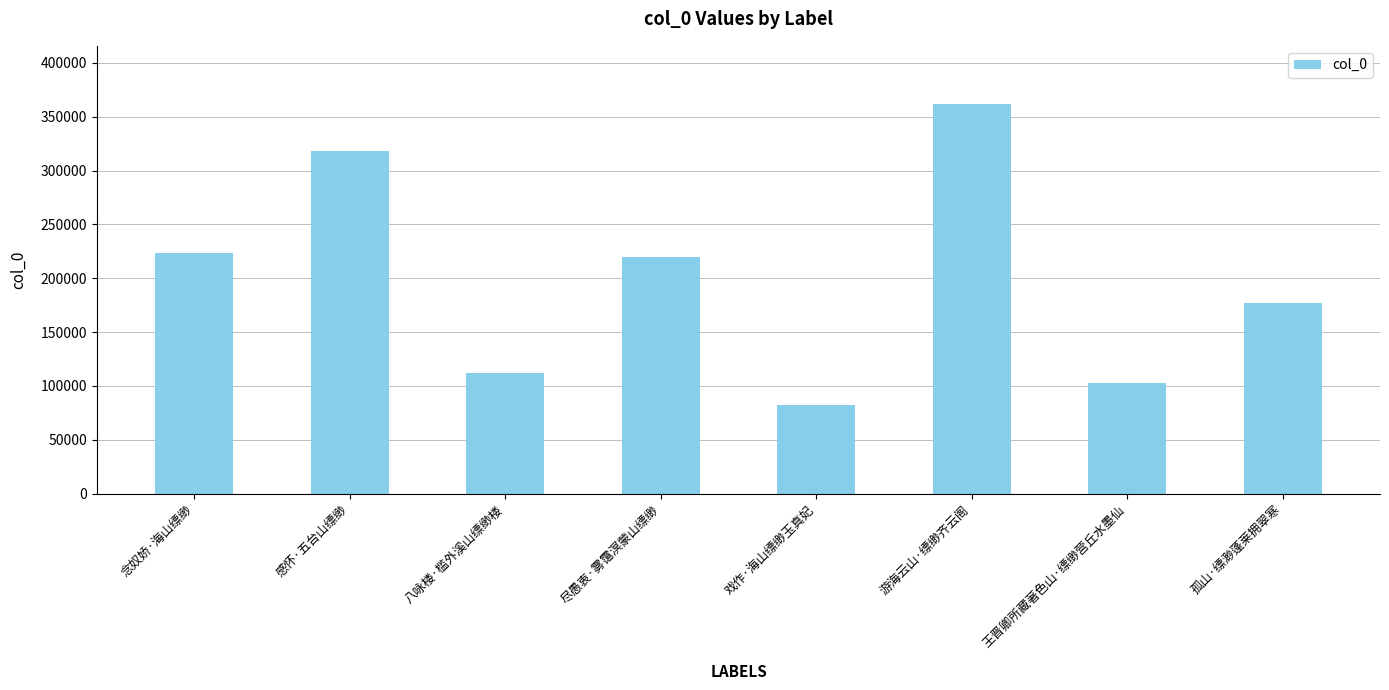

Rank the categories by value from lowest to highest.

戏作·海山缥缈玉真妃, 王晋卿所藏著色山·缥缈营丘水墨仙, 八咏楼·槛外溪山缥缈楼, 孤山·缥渺蓬莱拥翠寒, 尽愚衷·雾霭溟蒙山缥缈, 念奴娇·海山缥缈, 感怀·五台山缥缈, 游海云山·缥缈齐云阁